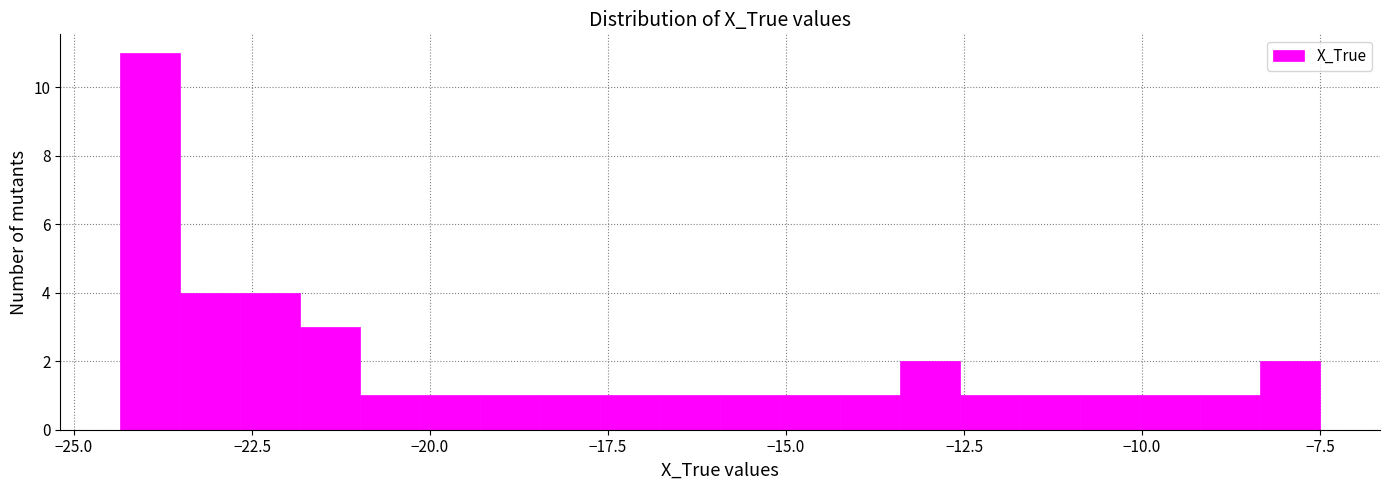

Around what value on the x-axis is the tallest bar? Give the approximate position of its centre, as read against the axis.

-24.0